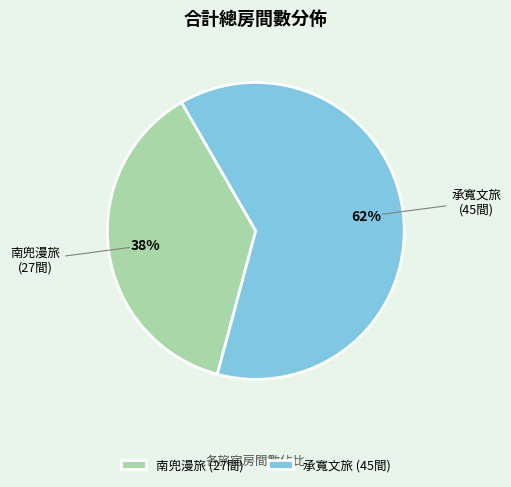

Is there any slice that represents more than half of the pie?

Yes